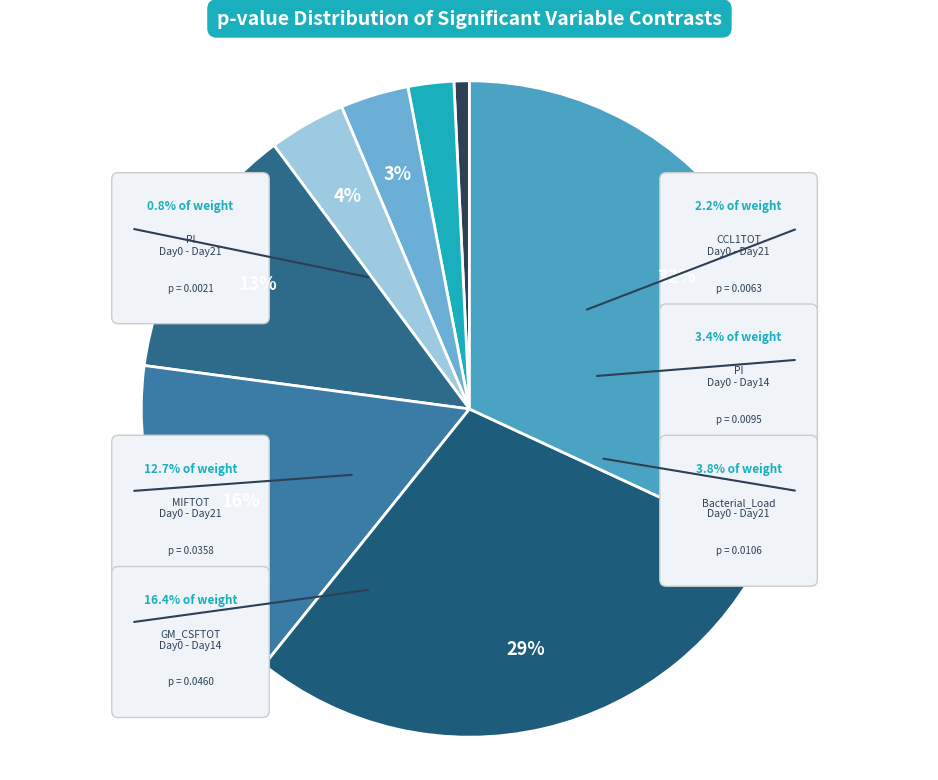

To the nearest percent, what portion does PI Day0-Day21 represent?

1%